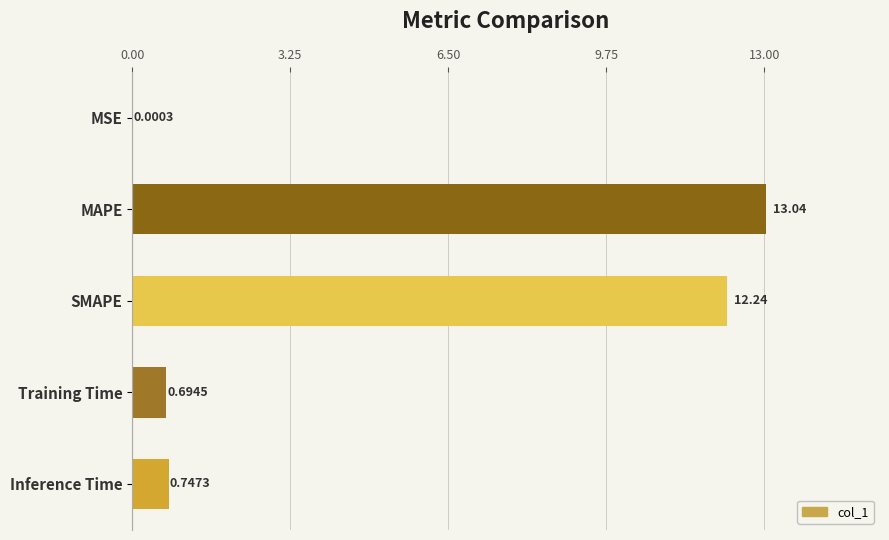

What is the maximum value shown in the chart?

13.0